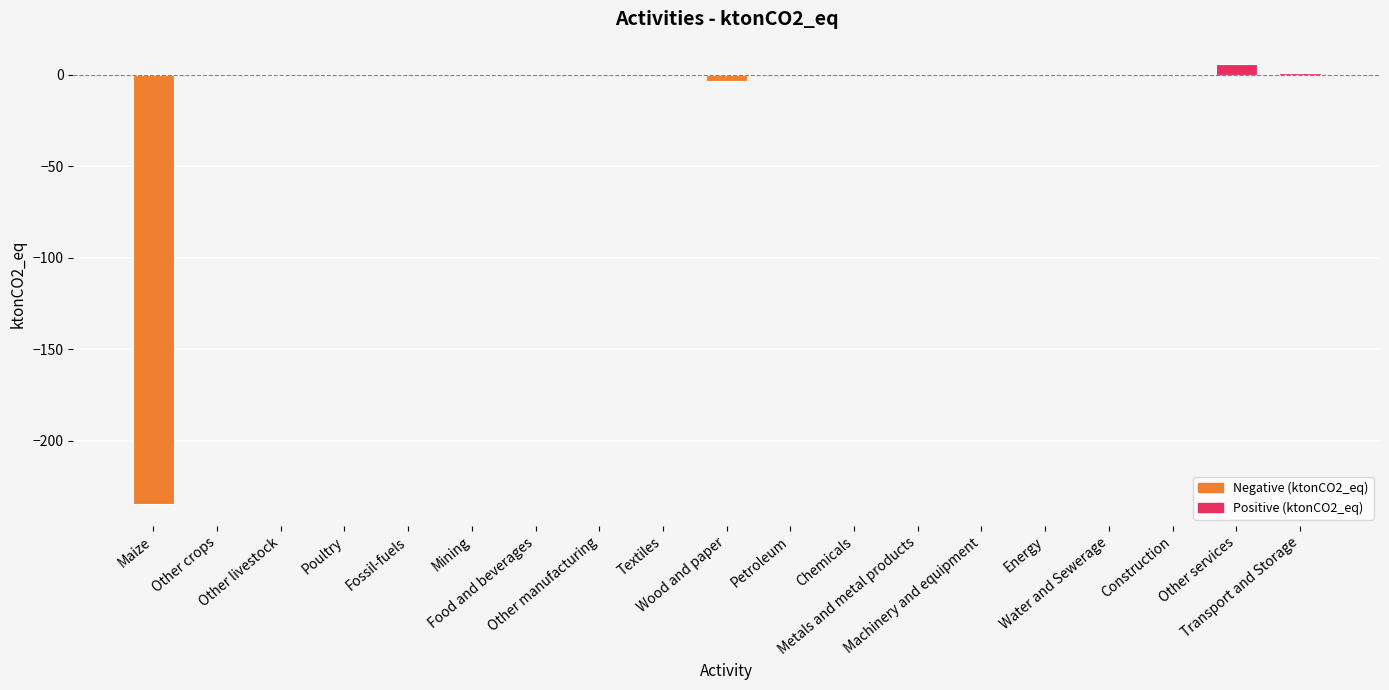

What is the sum of all values?

-233.0